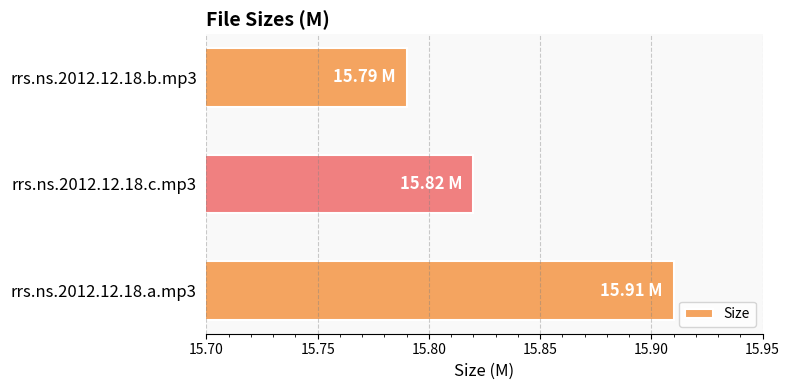

What is the difference between the maximum and minimum values?

0.1